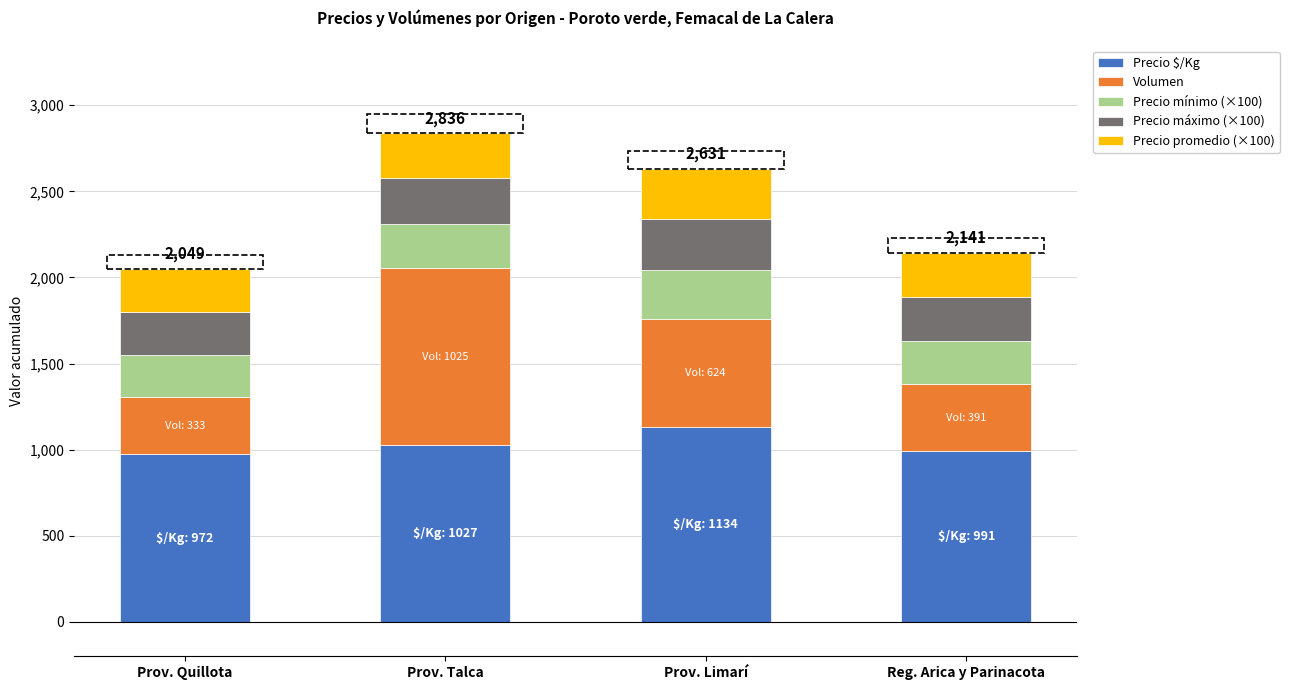

What is the total value across all series at Prov. Quillota?

2049